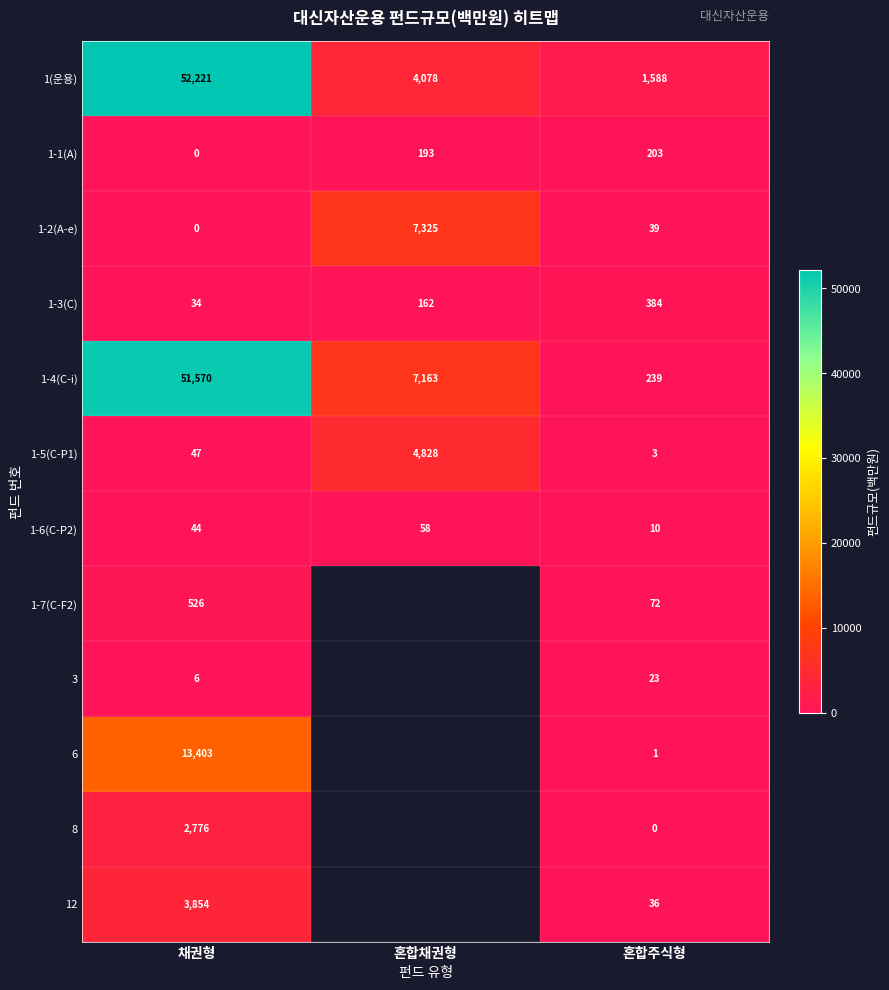

What is the difference between the highest and lowest values at 혼합주식형?

1588